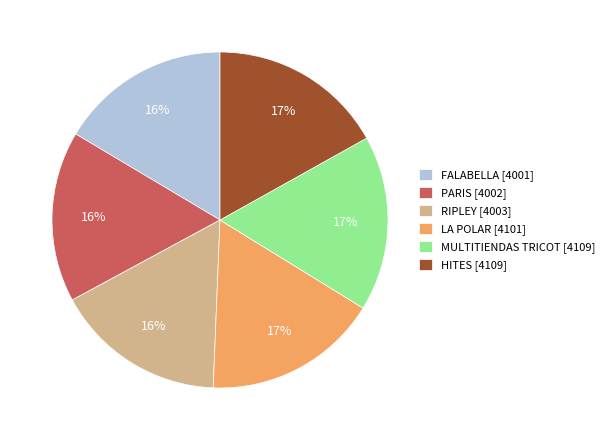

Approximately how many times larger is the value at LA POLAR [4101] compared to HITES [4109]?

1.0